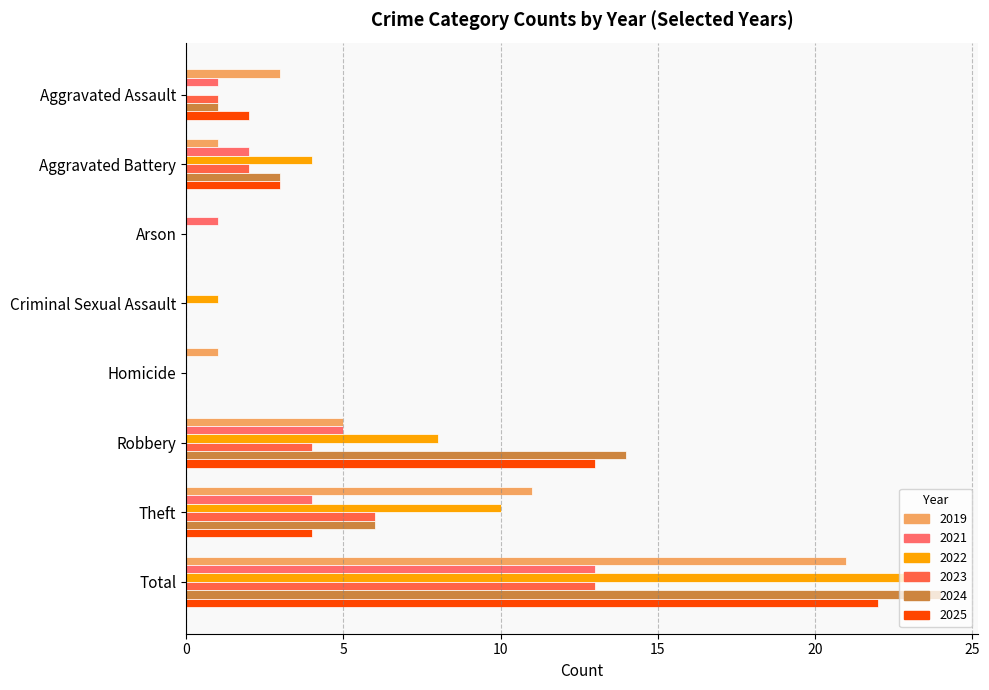

Does the chart contain any negative values?

No